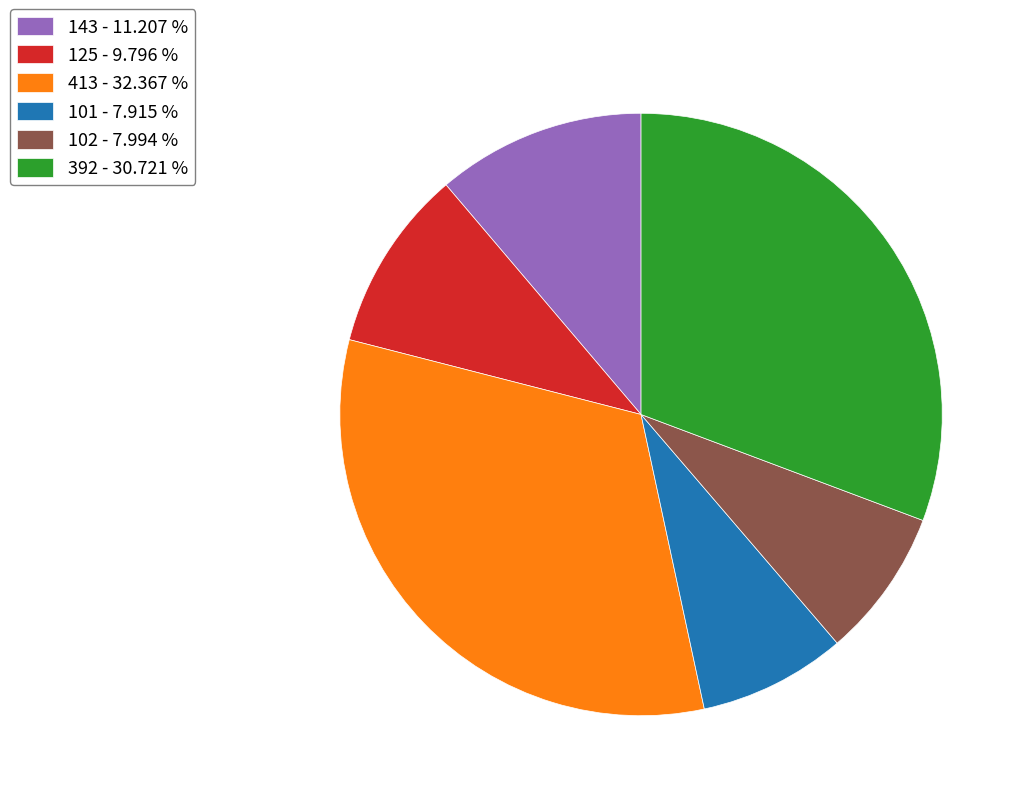

Is 125 the majority of the pie?

No